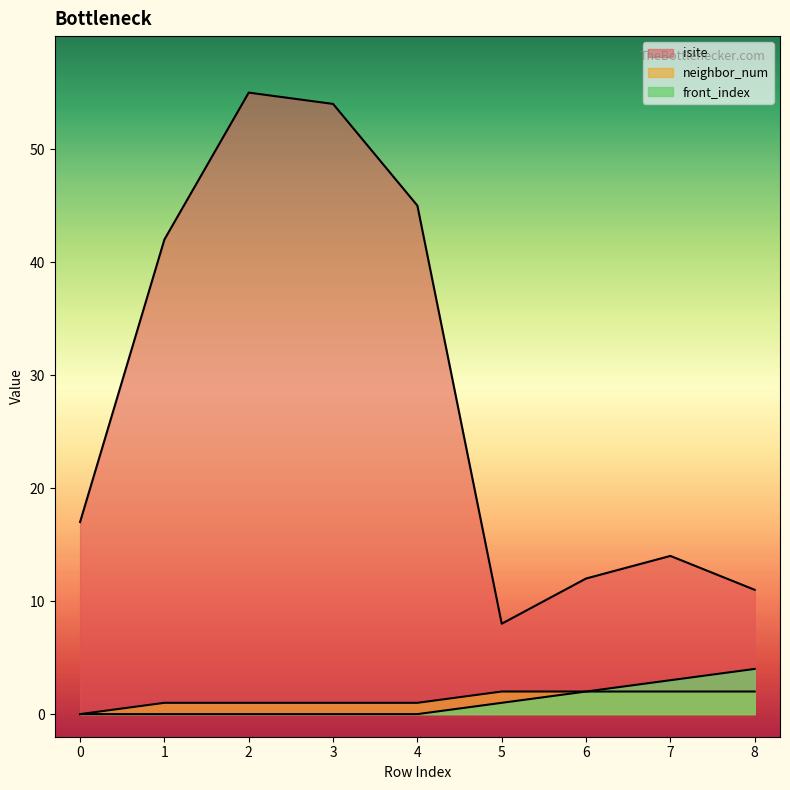

What is the total value across all series at 5?

11